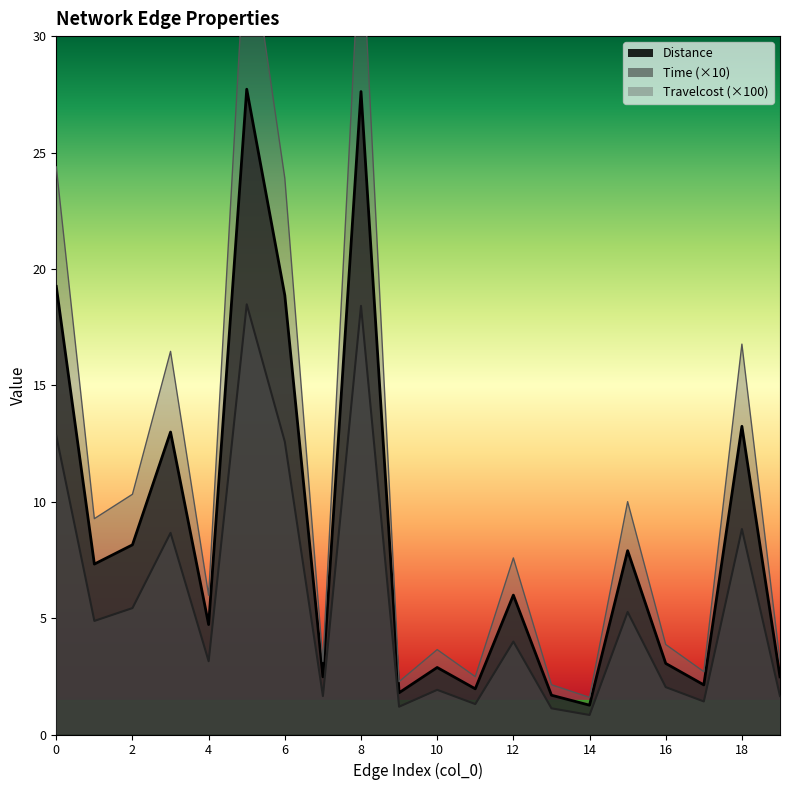

Is it true that Time (×10) equals 6.9 at 8?

False